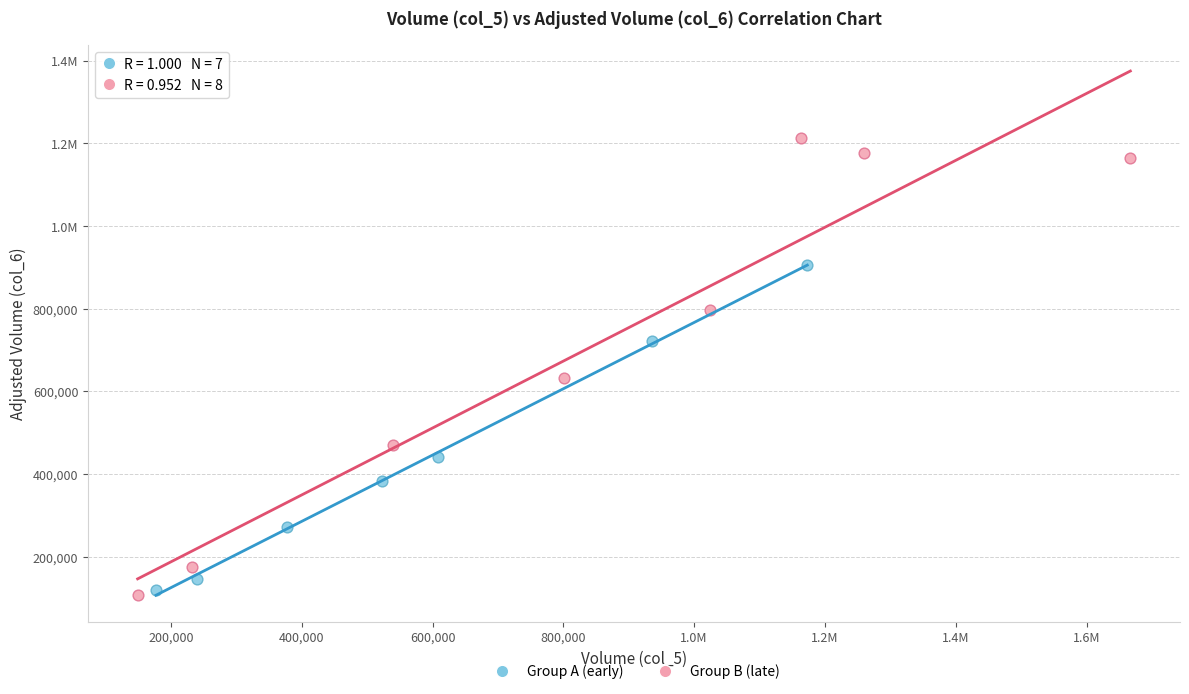

What are all the series names shown in the legend?

Group A (early), Group B (late)